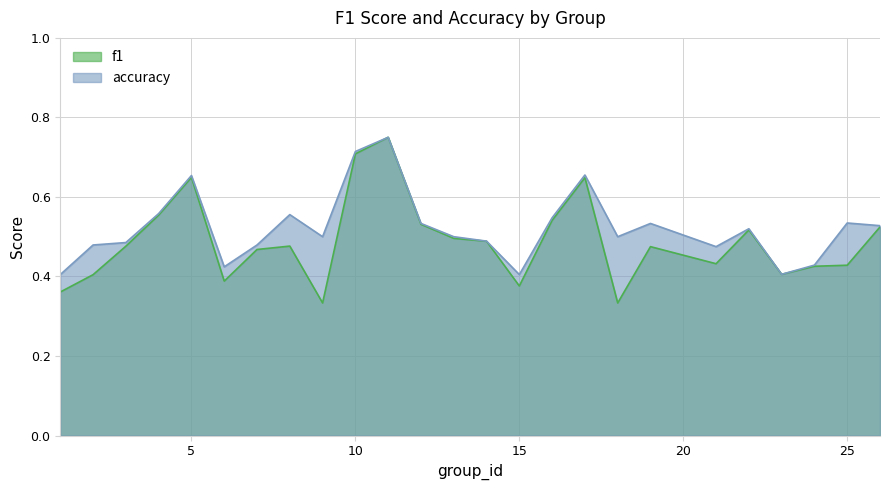

Count the f1 values in the range 0 to 1.

25